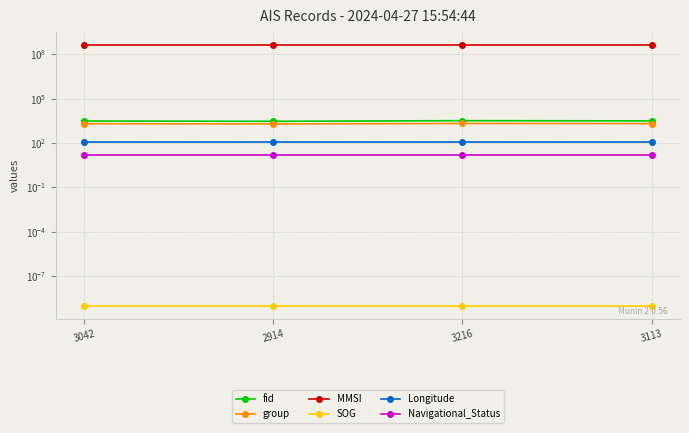

True or false: fid has a value of 3216.0 at 3216.

True